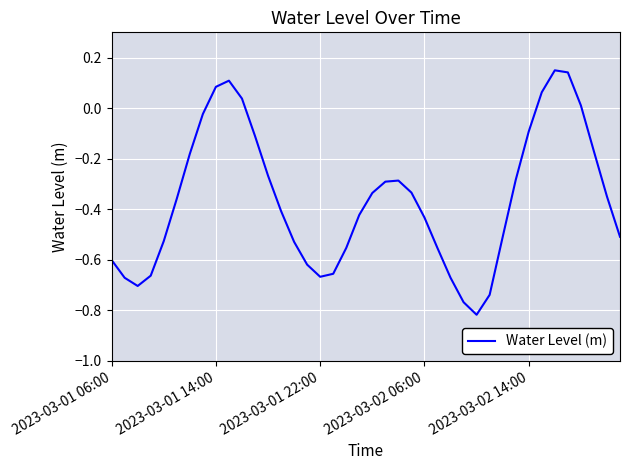

True or false: the data shows -0.7 at 2023-03-02 06:00.

False